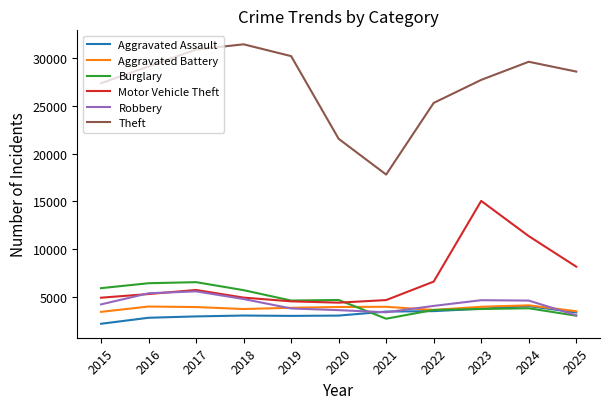

The Motor Vehicle Theft series shows 8075 at 2017. True or false?

False